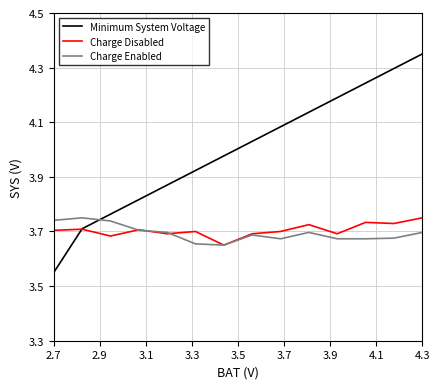

Which series has the largest total across all categories?

Minimum System Voltage